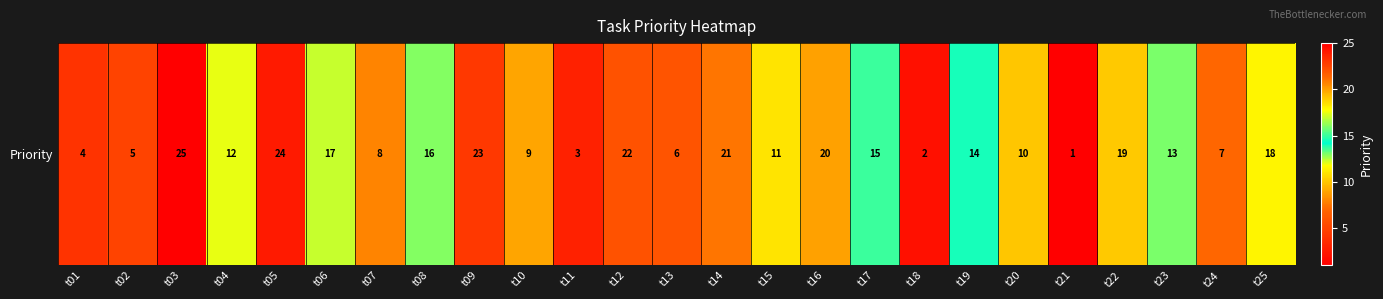

The chart shows a value of 23 at t09. True or false?

True